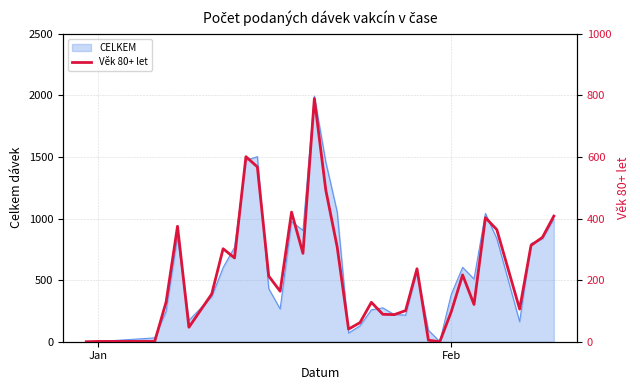

How many values are above zero?

34